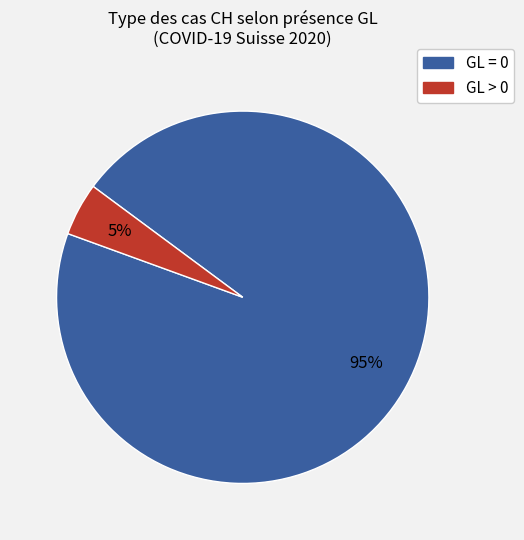

To the nearest percent, what is the average slice percentage?

50%